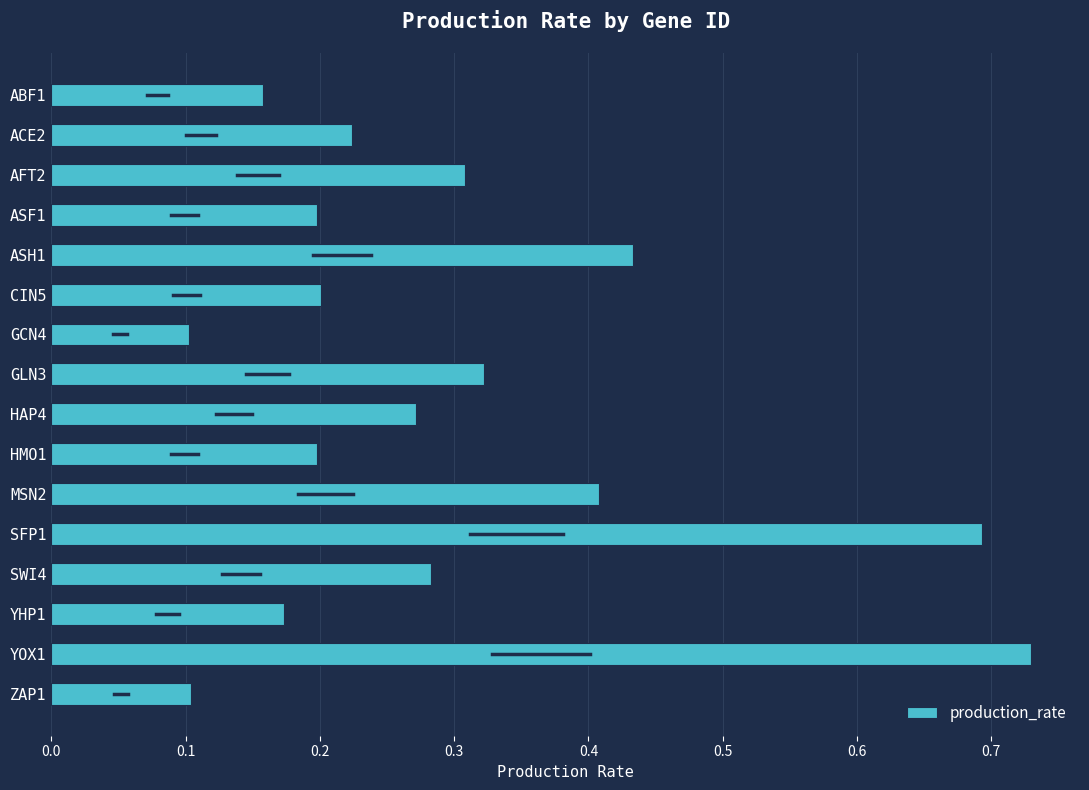

Which category has the highest value across all series?

YOX1